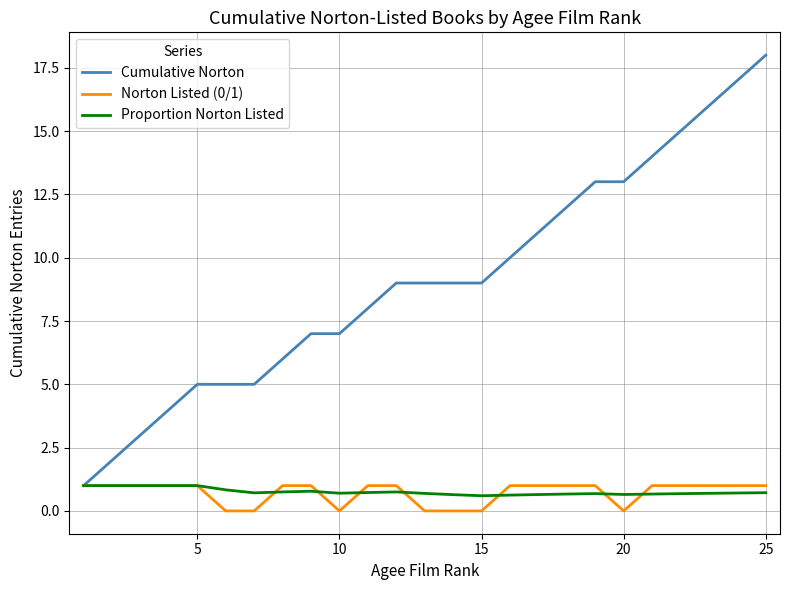

Which series has the largest total across all categories?

Cumulative Norton